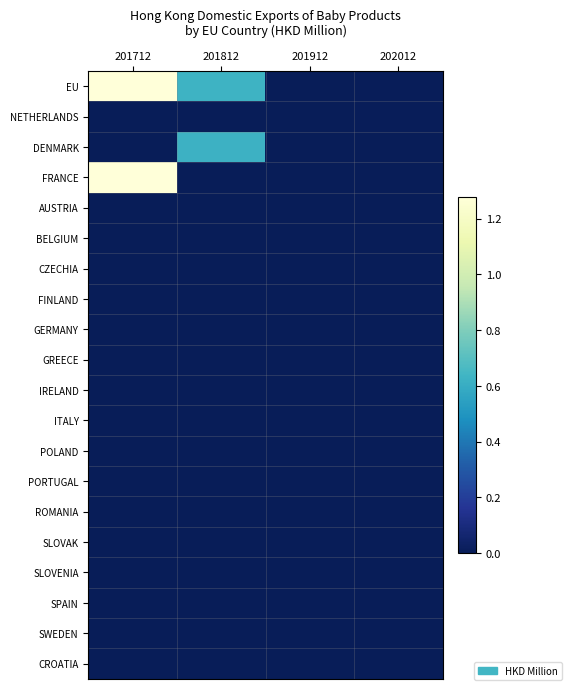

At 202012, list the series in order from smallest to largest.

DENMARK, FRANCE, AUSTRIA, BELGIUM, CZECHIA, FINLAND, GERMANY, GREECE, IRELAND, ITALY, POLAND, PORTUGAL, ROMANIA, SLOVAK, SLOVENIA, SPAIN, SWEDEN, CROATIA, EU, NETHERLANDS